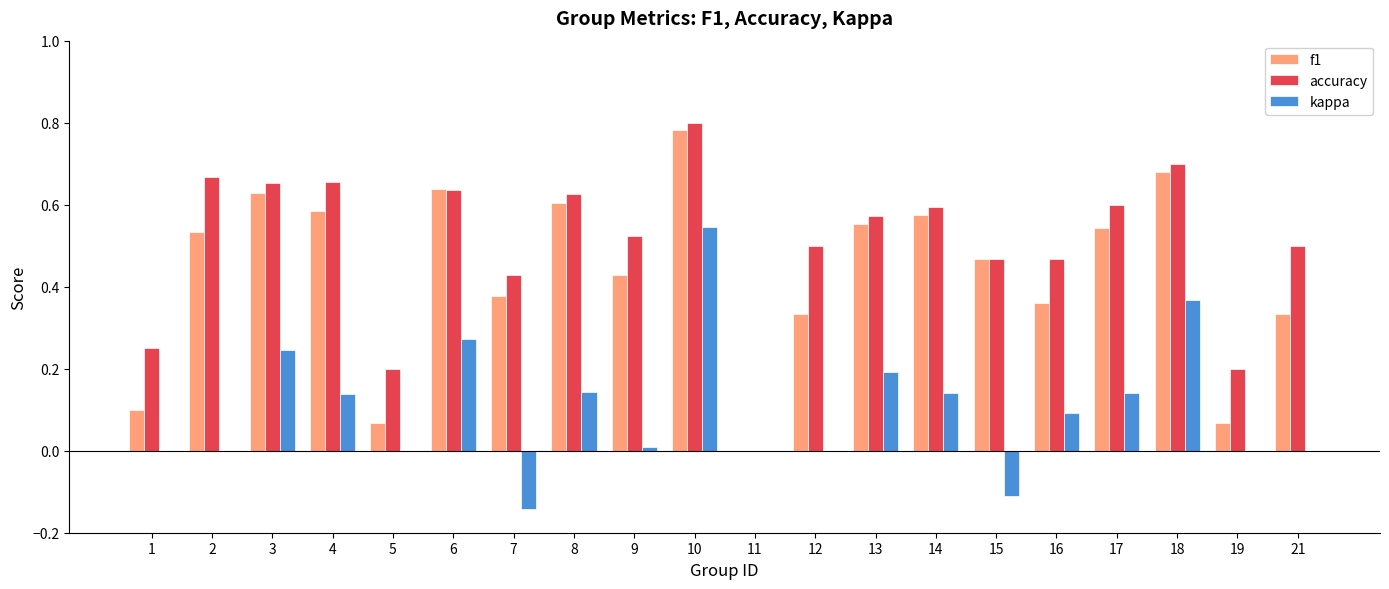

Which label corresponds to the largest value in the chart?

10